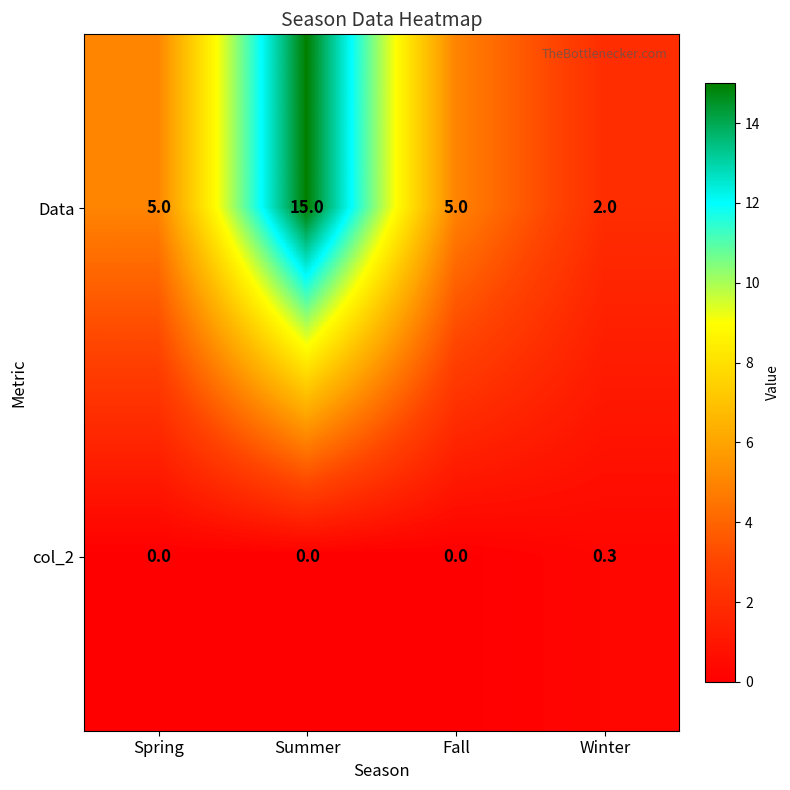

What is the difference between the highest and lowest values at Winter?

1.7